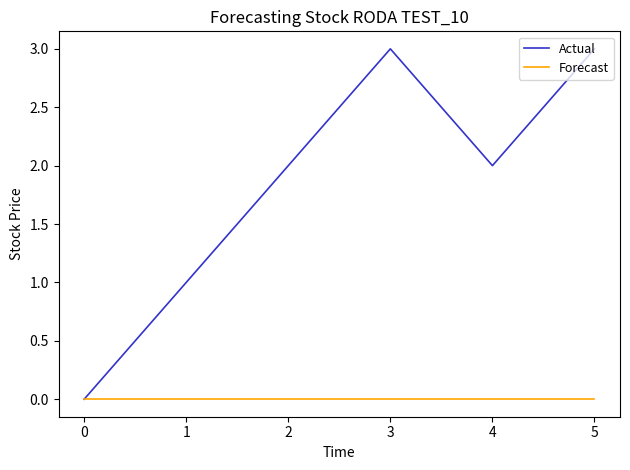

What is the maximum value shown in the chart?

3